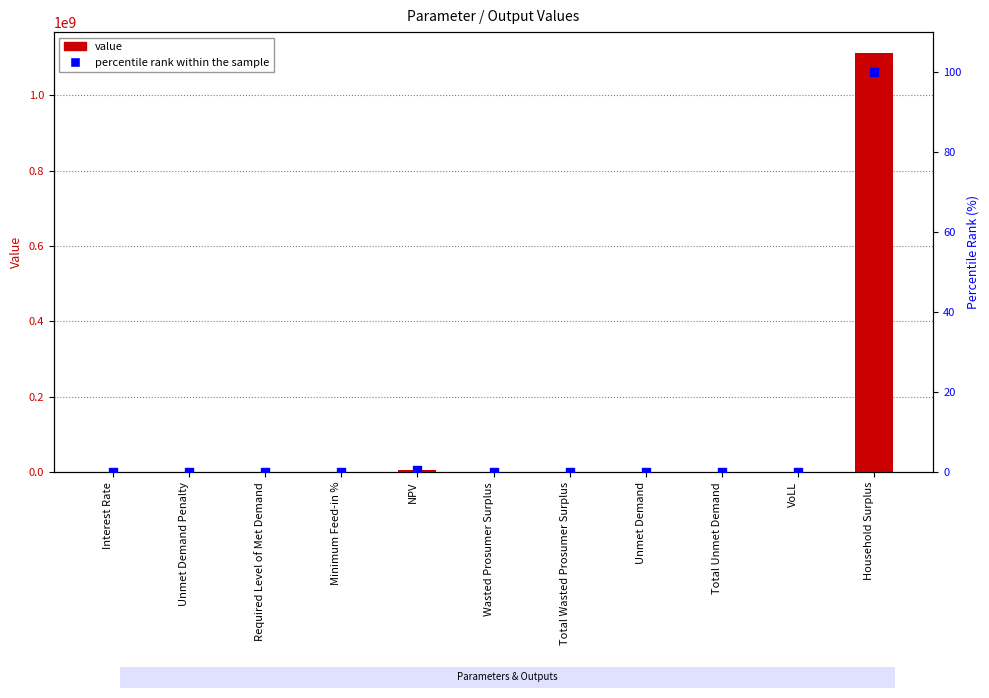

At which category is the sum across all series the highest?

Household Surplus